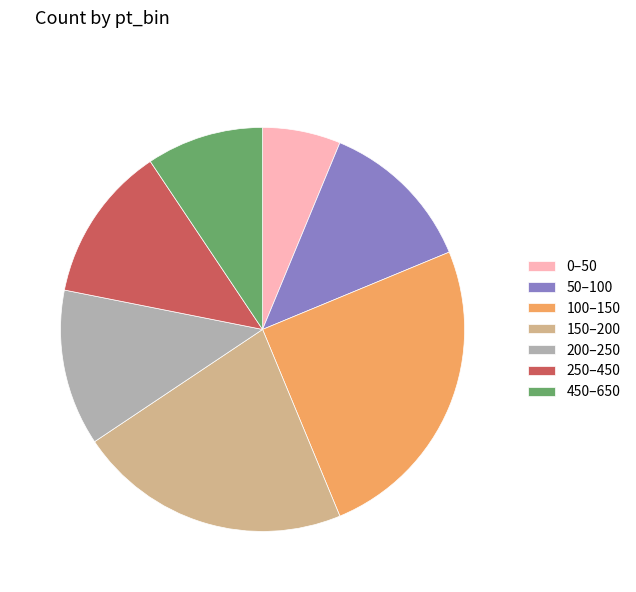

Count the number of slices in the pie.

7